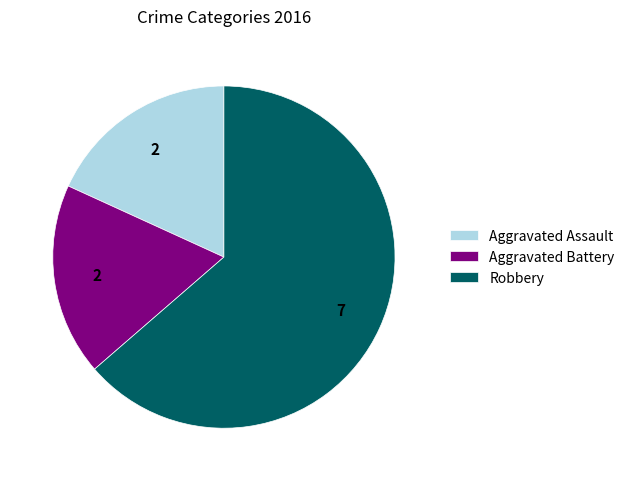

Which category accounts for the majority?

Robbery